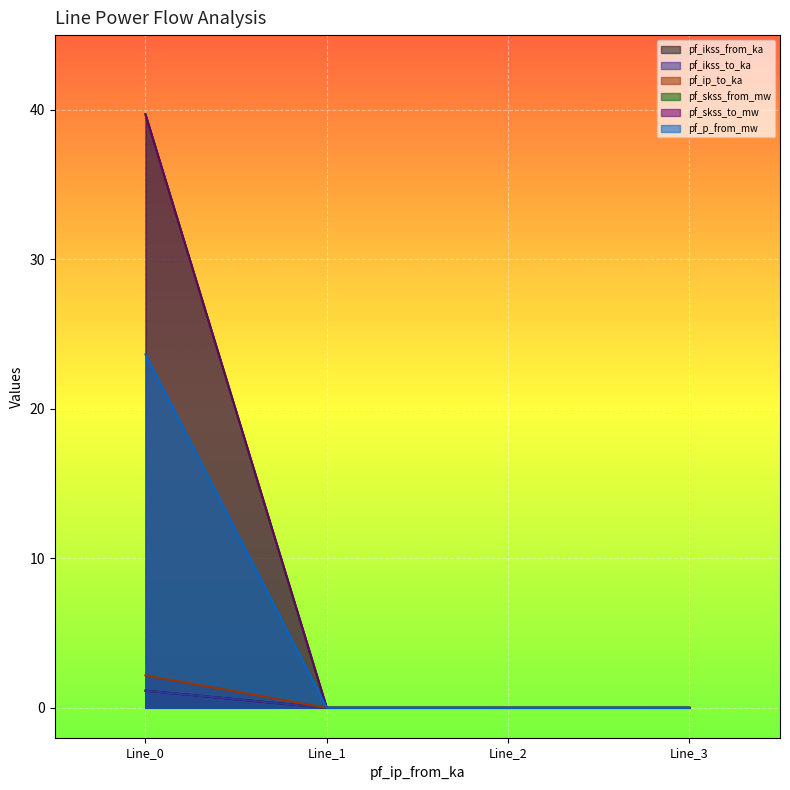

True or false: pf_p_from_mw and pf_ip_to_ka cross at least once.

False